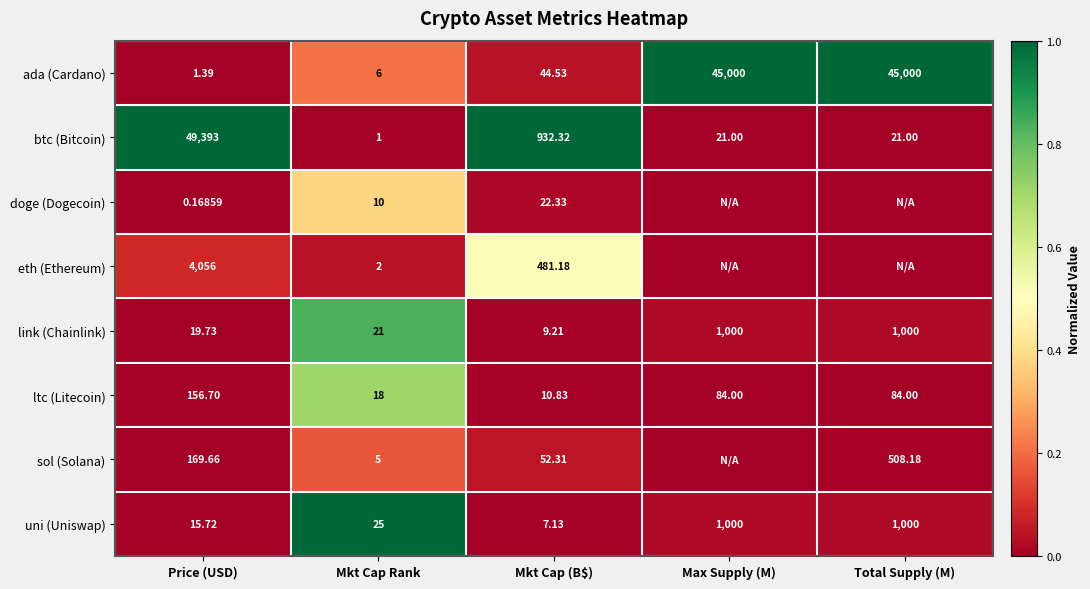

Is the value of link (Chainlink) at Total Supply (M) greater than the value of ltc (Litecoin) at Total Supply (M)?

Yes